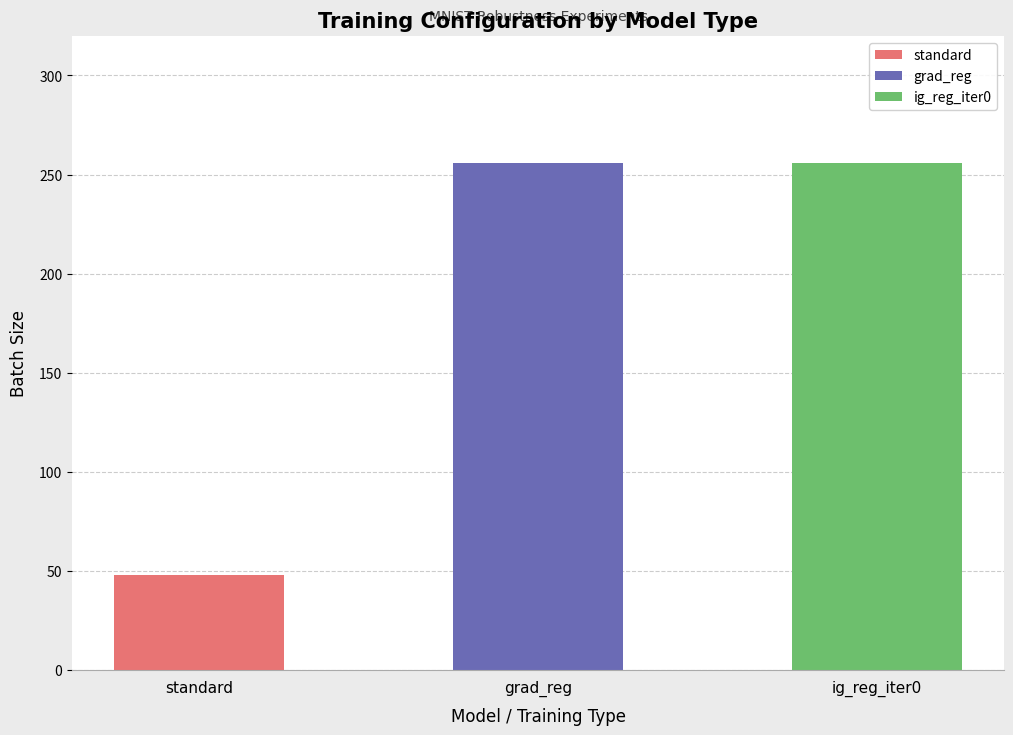

How many values are between 48 and 256?

3